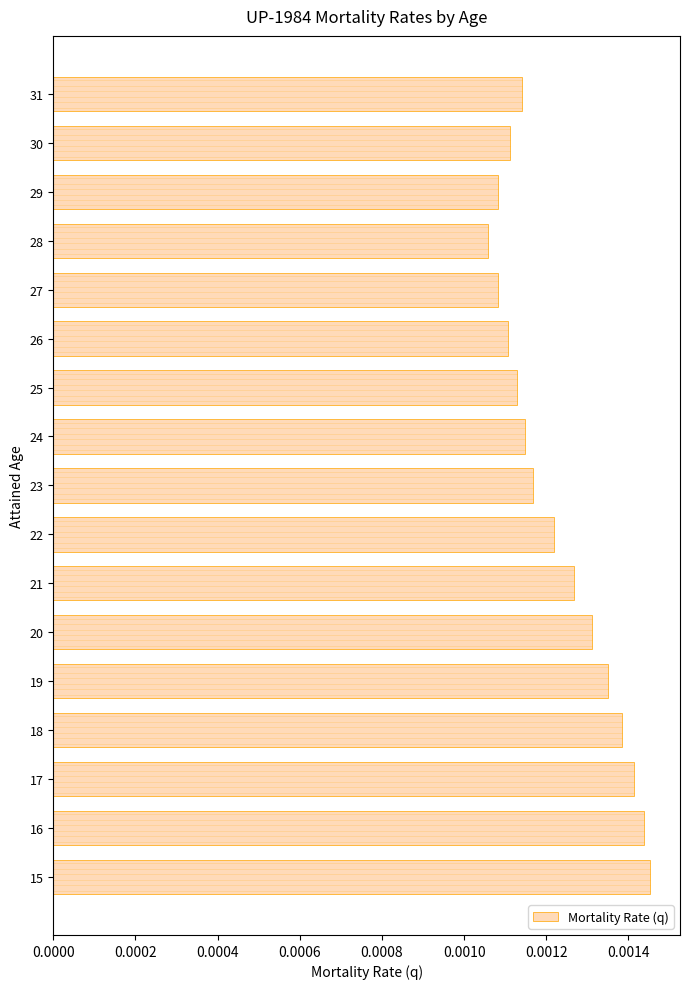

How many values are between 0 and 1?

17